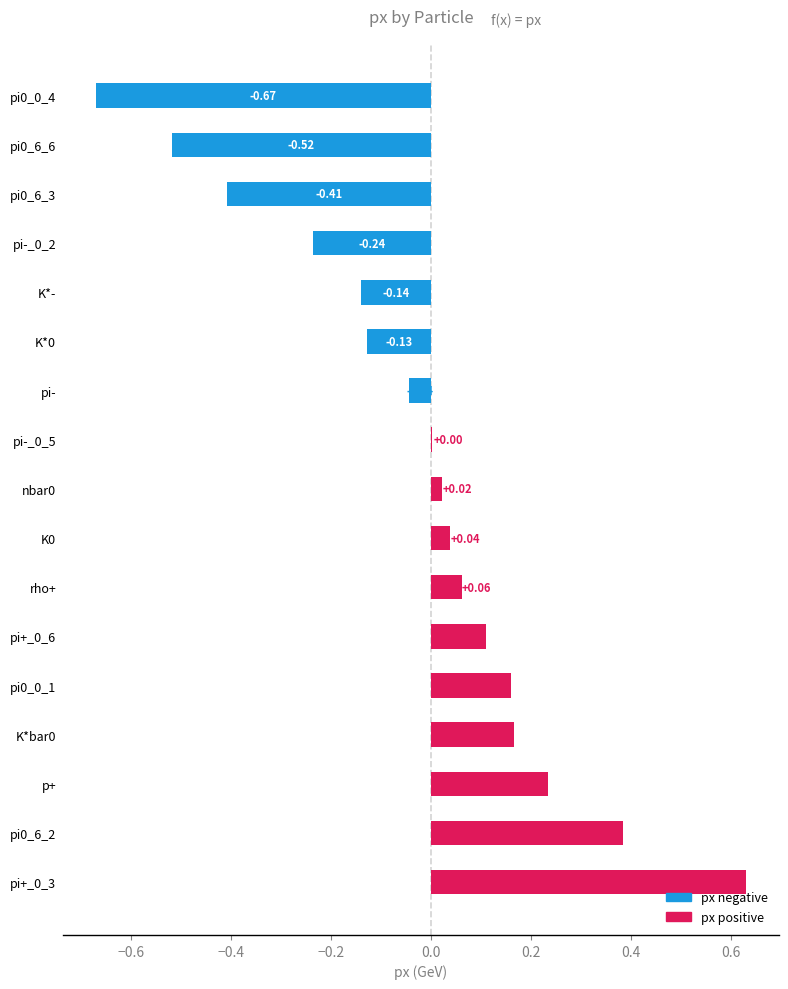

What is the change in value from K*- to nbar0?

+0.2